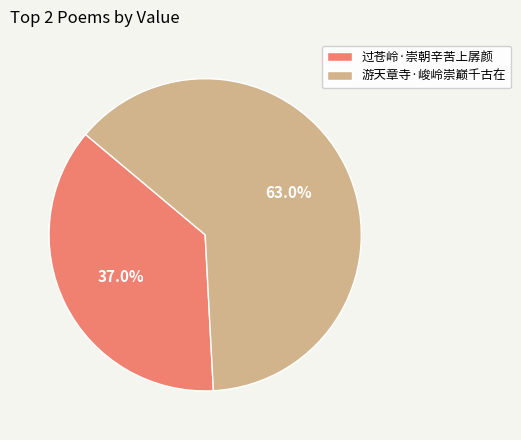

What is the ratio of the value at 过苍岭·崇朝辛苦上孱颜 to the value at 游天章寺·峻岭崇巅千古在?

0.6